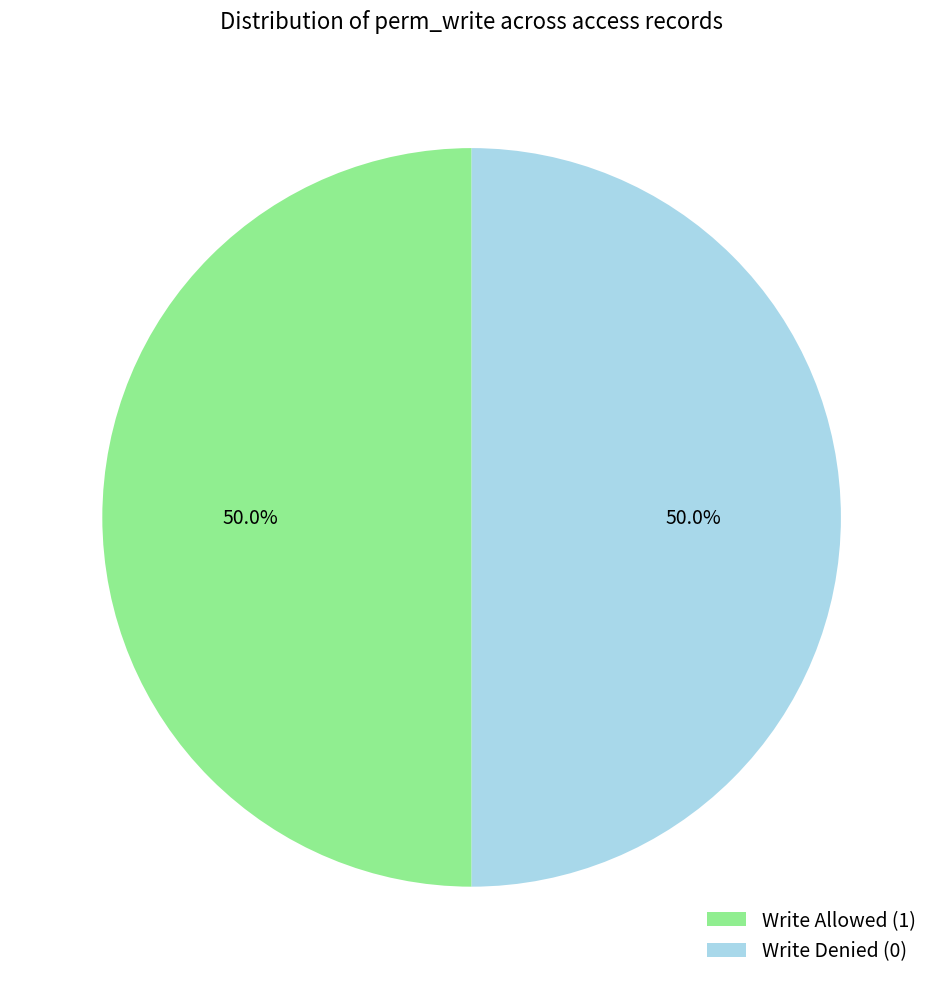

Combined, what portion of the pie is Write Denied (0) and Write Allowed (1)?

100.0%